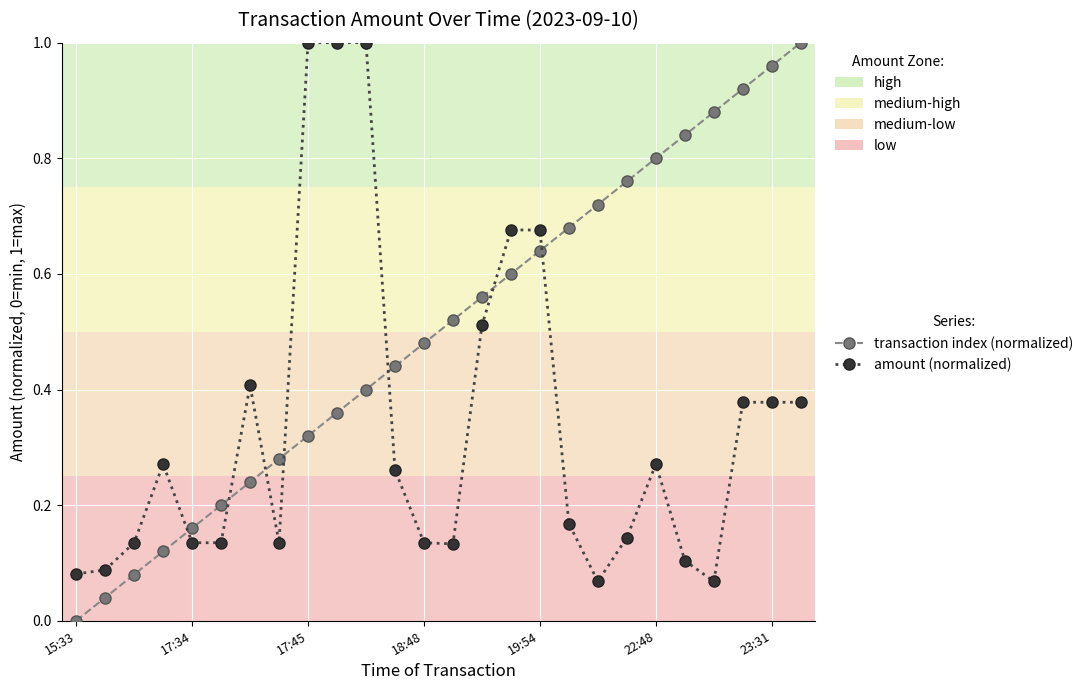

True or false: amount (normalized) and transaction index (normalized) intersect in this chart.

True